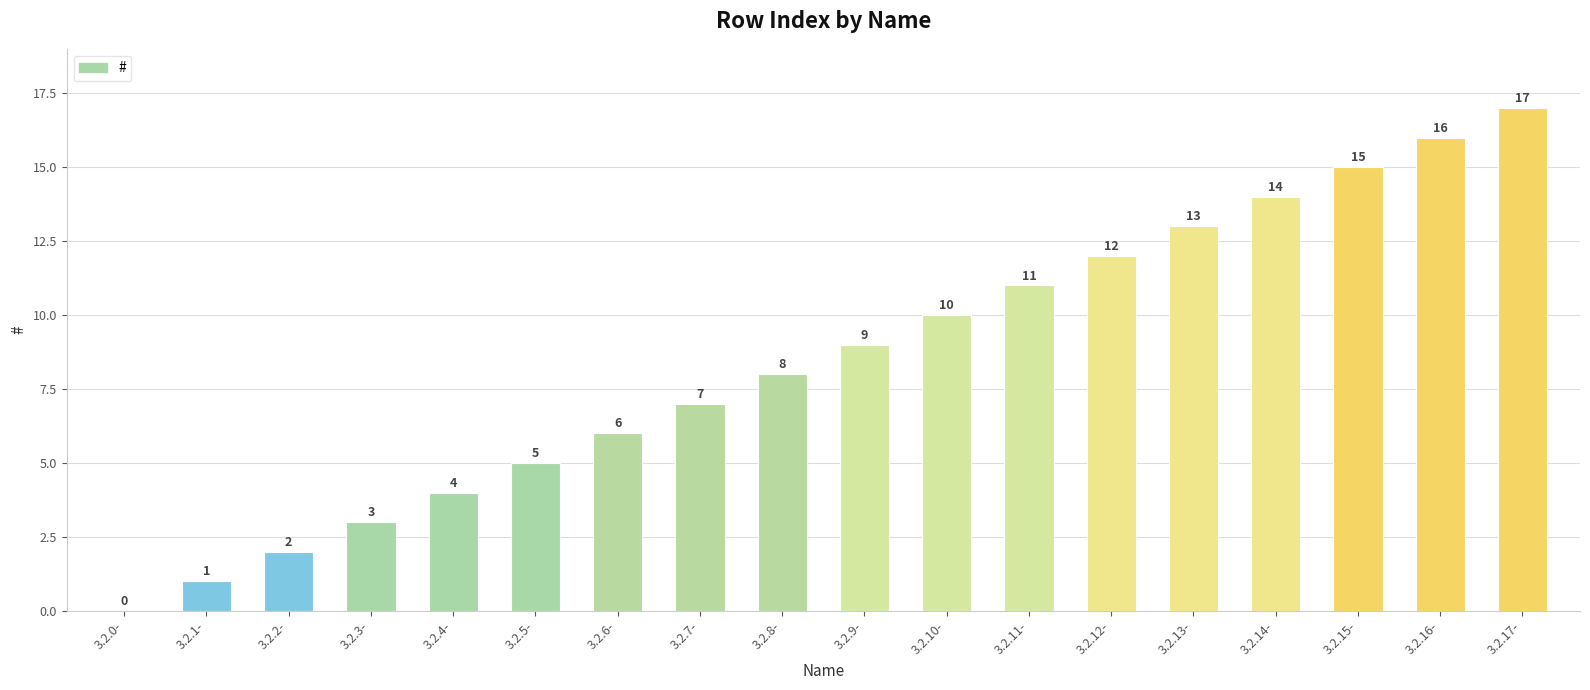

Which label corresponds to the largest value in the chart?

3.2.17-